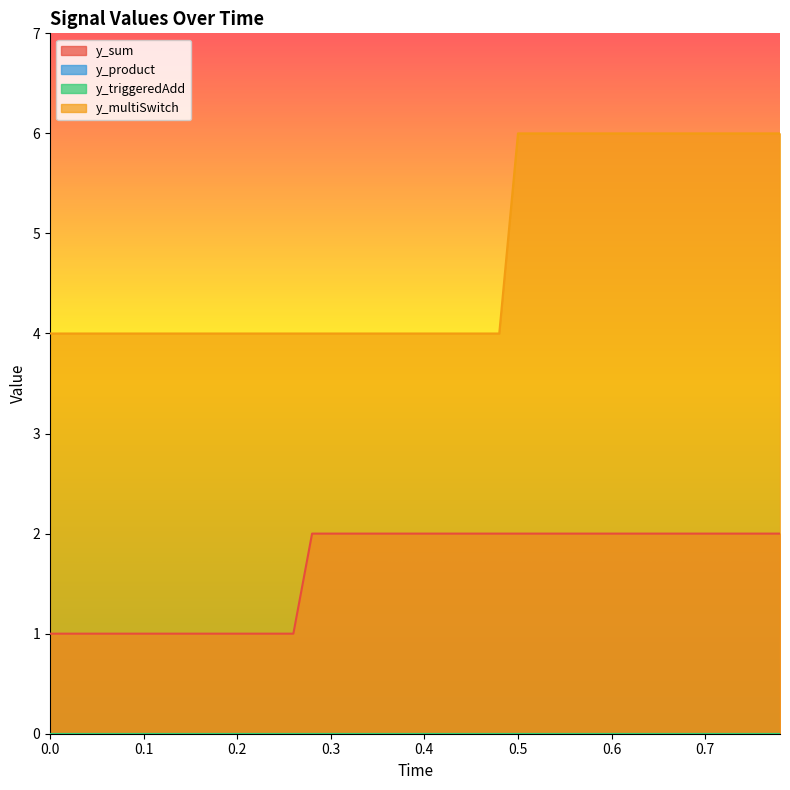

How many lines are shown in the chart?

4